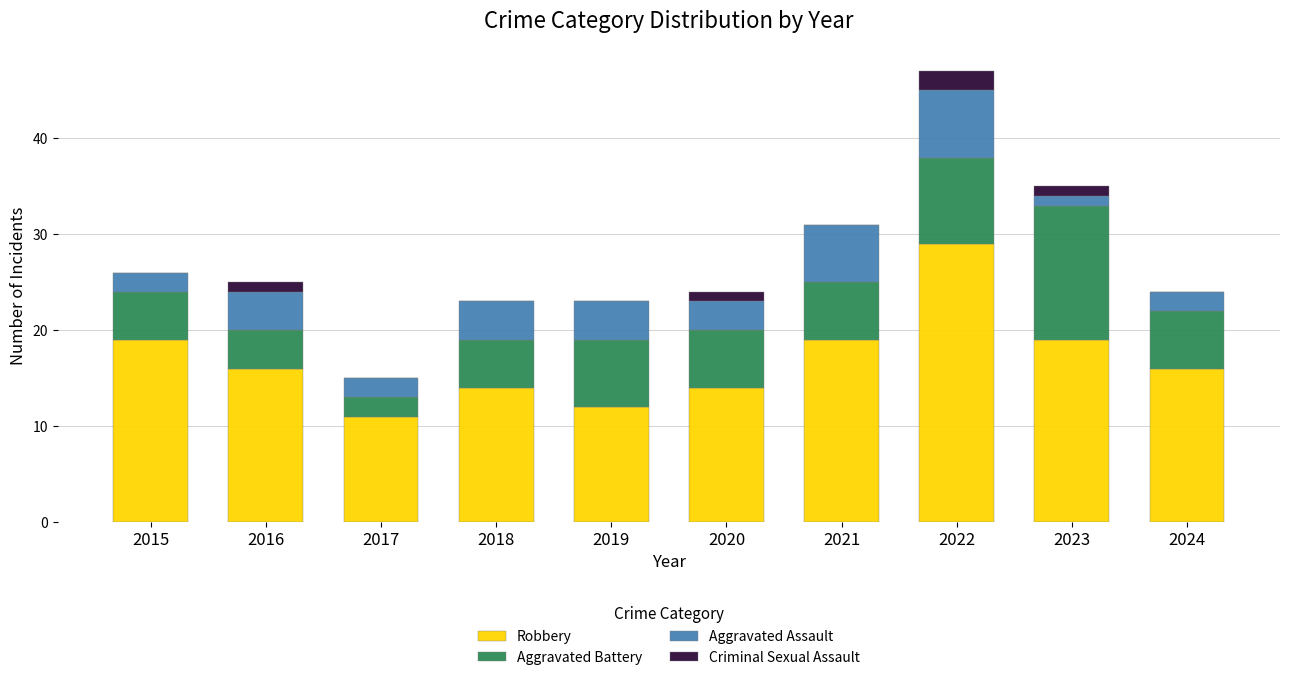

At which category is the sum across all series the highest?

2022